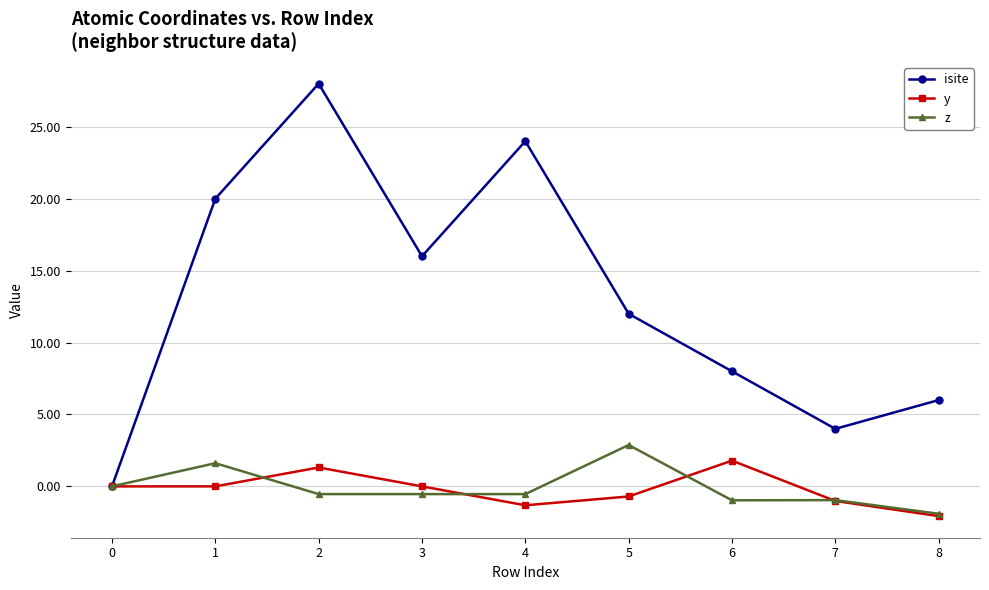

What is the value of the isite point at the 3rd from the left?

28.0